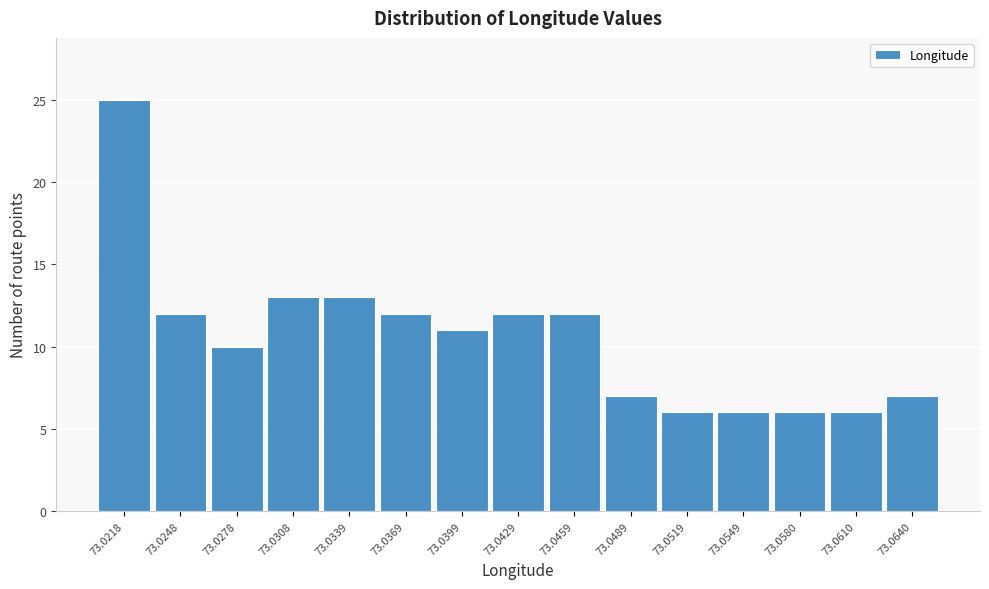

Reading left to right, transcribe all the data shown in this chart.

25	12	10	13	13	12	11	12	12	7	6	6	6	6	7